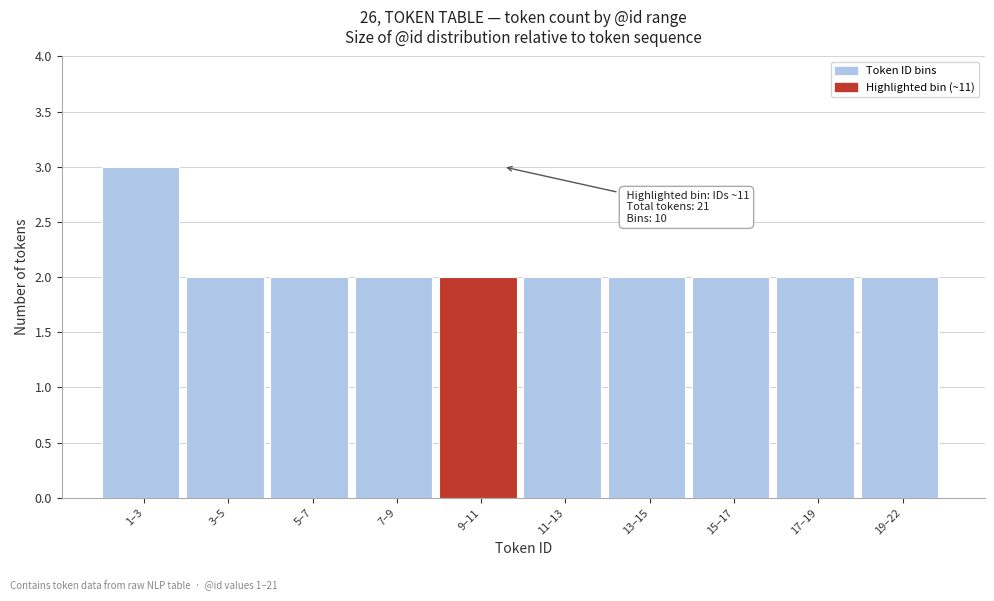

Reading right to left, what are all the values shown in this chart?

19–22=2	17–19=2	15–17=2	13–15=2	11–13=2	9–11=2	7–9=2	5–7=2	3–5=2	1–3=3